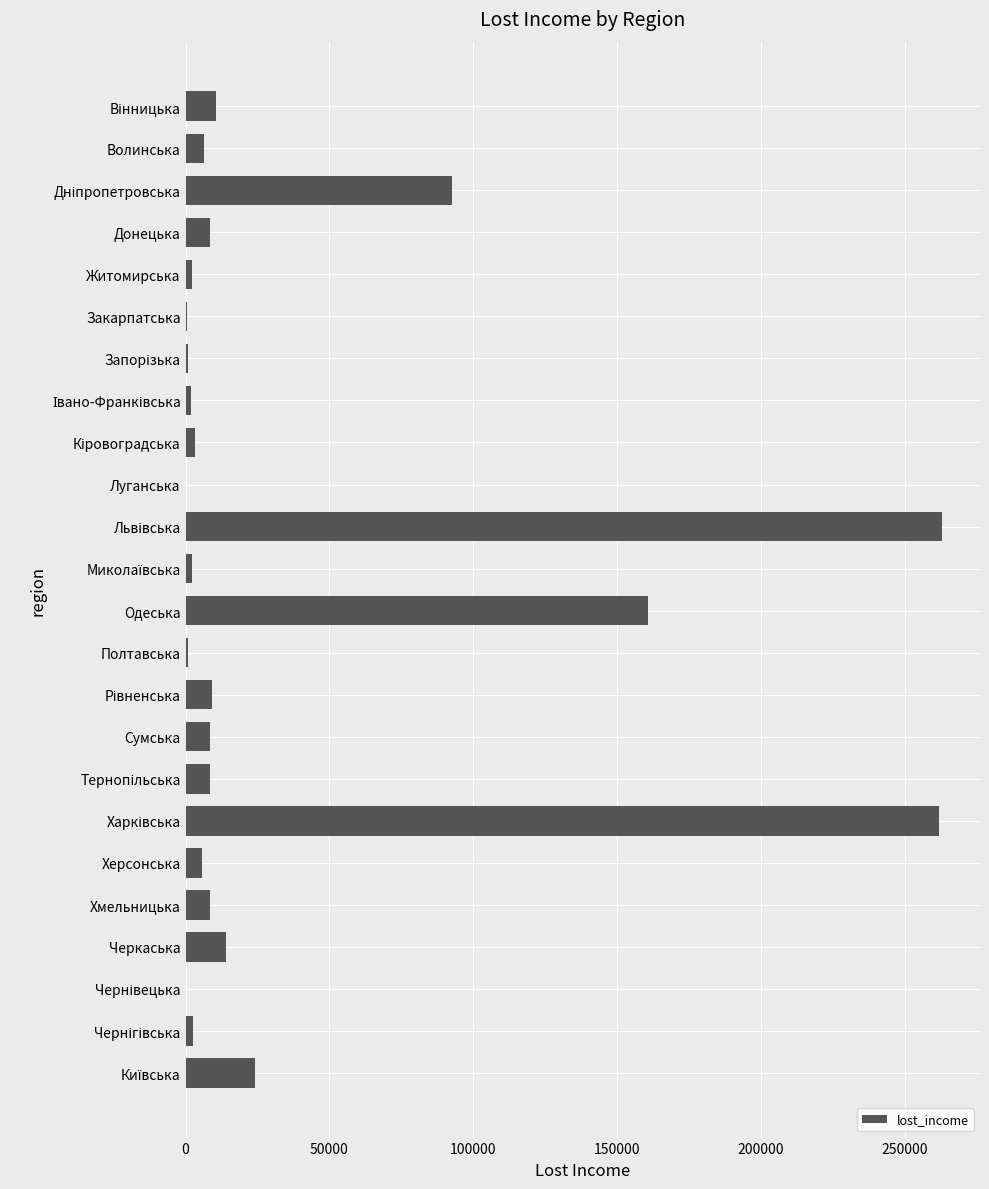

What is the sum of all values?

897138.2